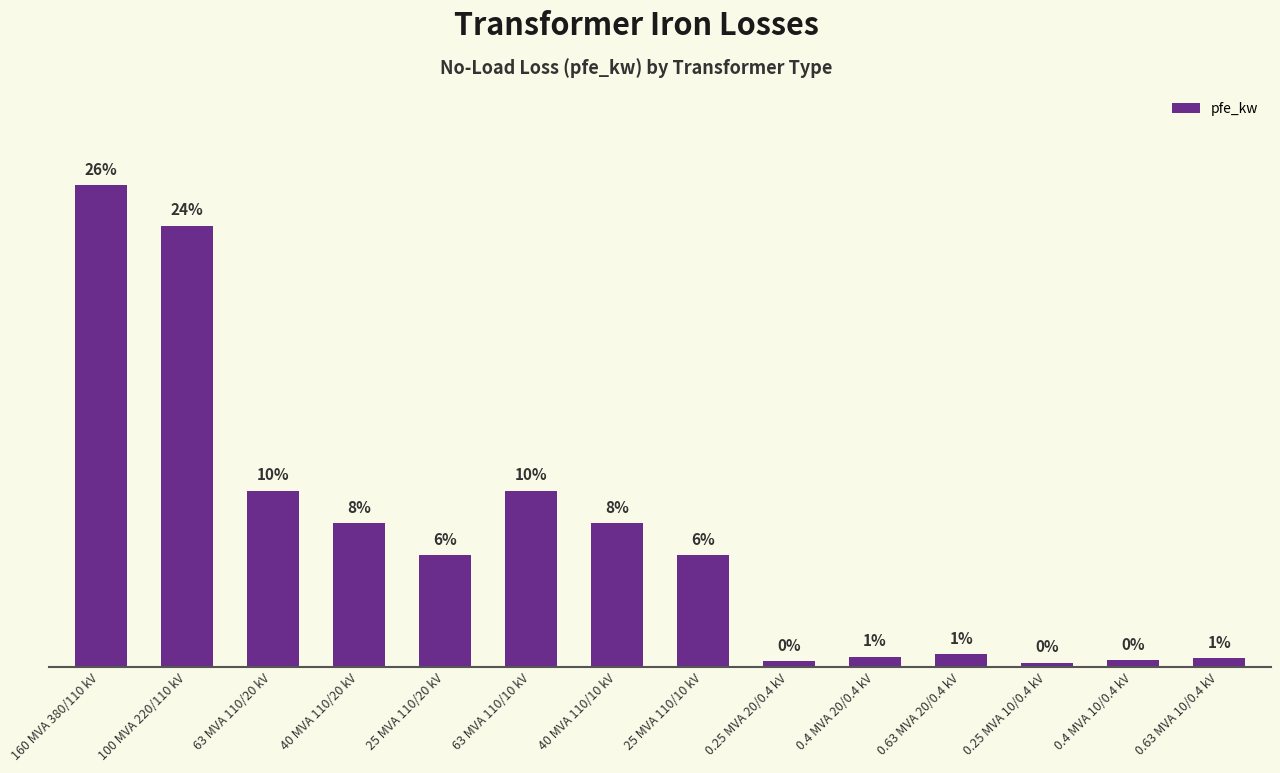

Does the chart contain any negative values?

No